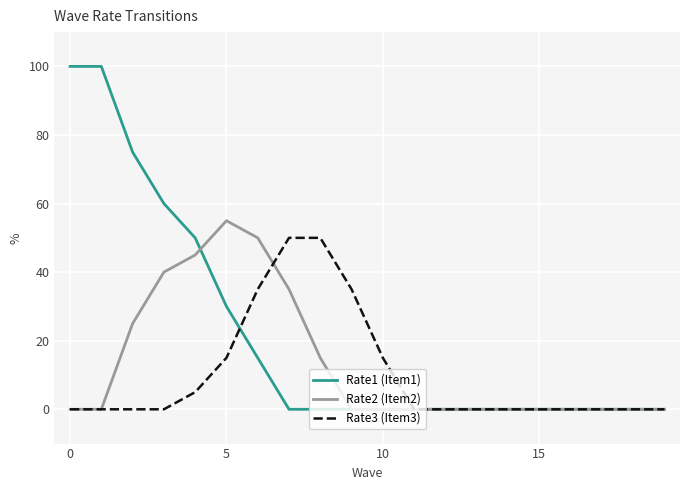

Rank the series by their maximum value, from highest to lowest.

Rate1 (Item1), Rate2 (Item2), Rate3 (Item3)